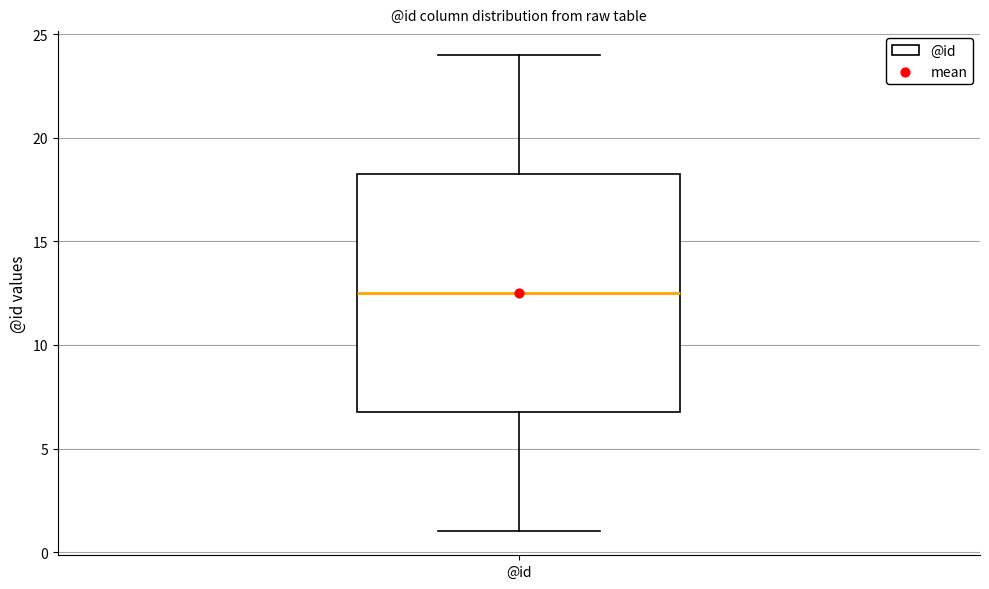

Read this box plot against the y-axis: the position of the median line, the range covered by the box, and the ends of both whiskers. The values are not printed on the chart, so give them approximately, as read against the axis.

median 12.5, box 7.0 to 18.5, whiskers 1.0 to 24.0